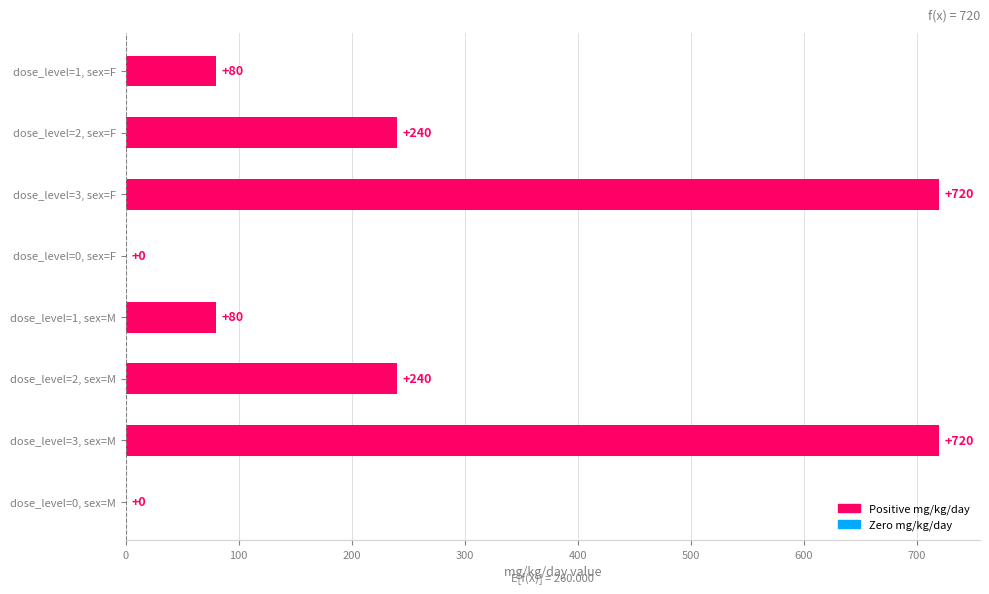

What is the maximum value shown in the chart?

720